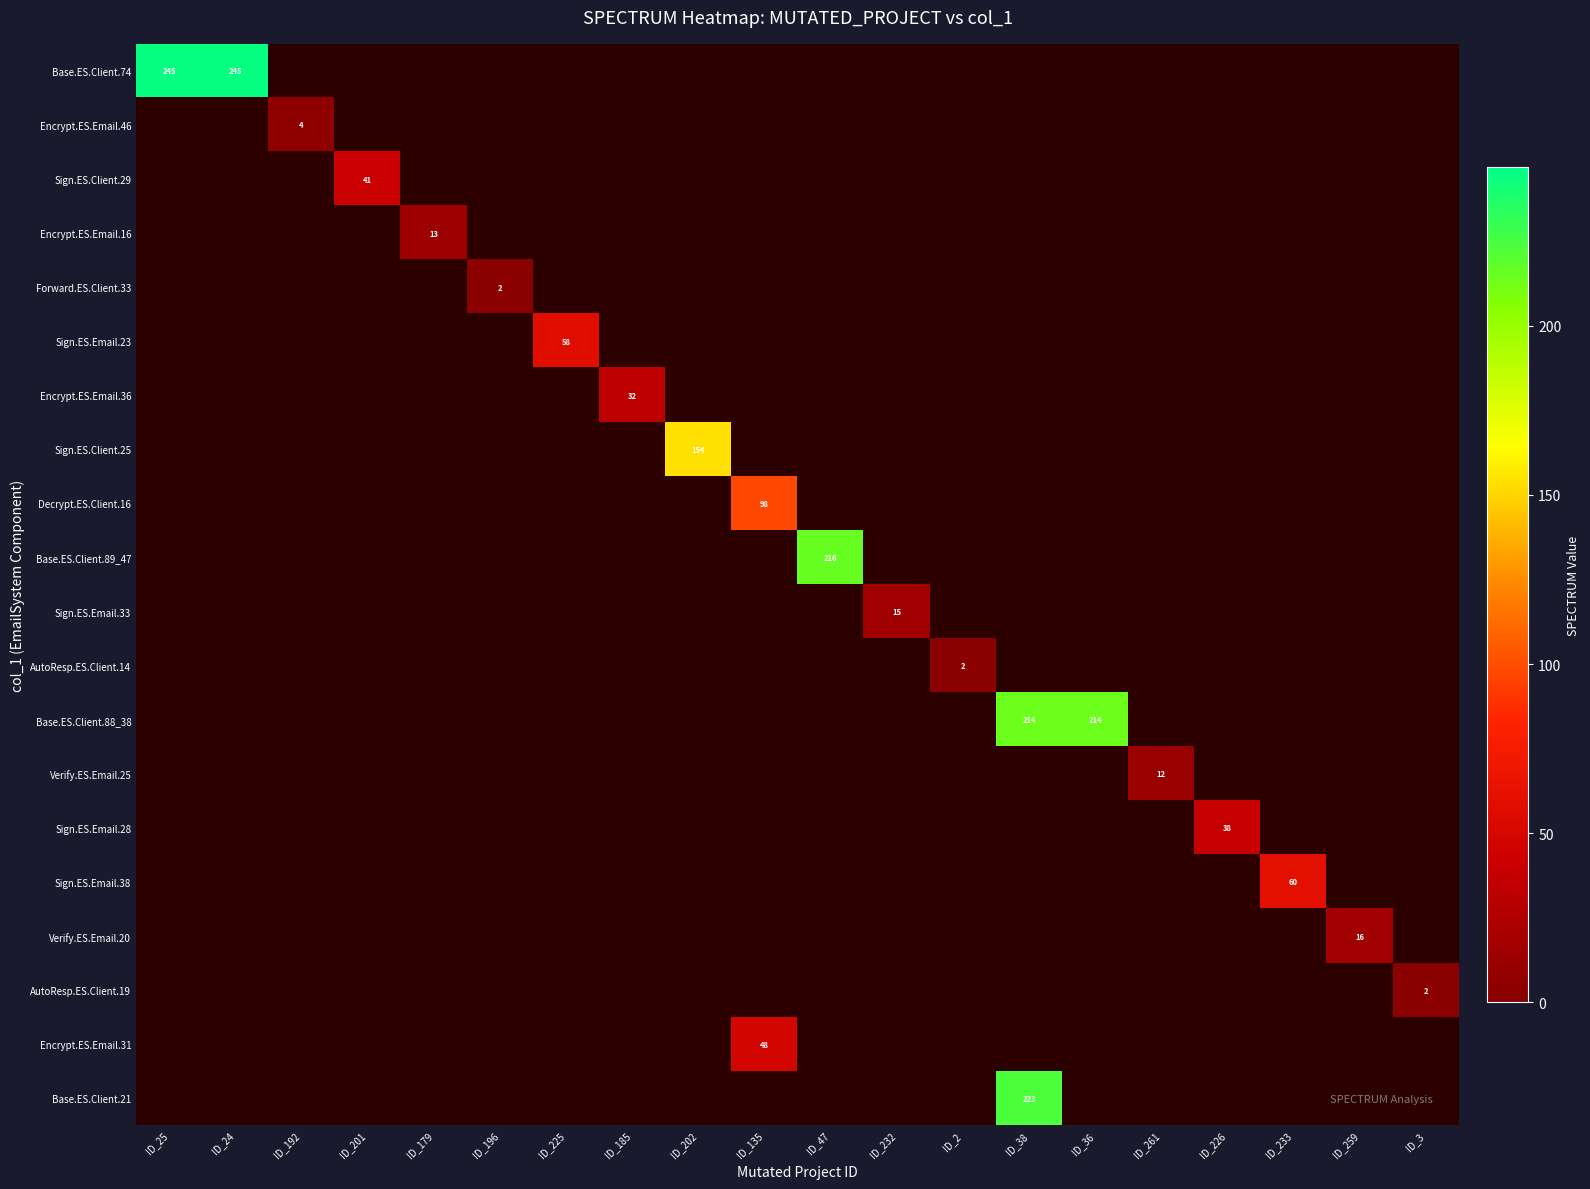

List the labels in order of Sign.ES.Email.23 value, largest first.

ID_225, ID_25, ID_24, ID_192, ID_201, ID_179, ID_196, ID_185, ID_202, ID_135, ID_47, ID_232, ID_2, ID_38, ID_36, ID_261, ID_226, ID_233, ID_259, ID_3